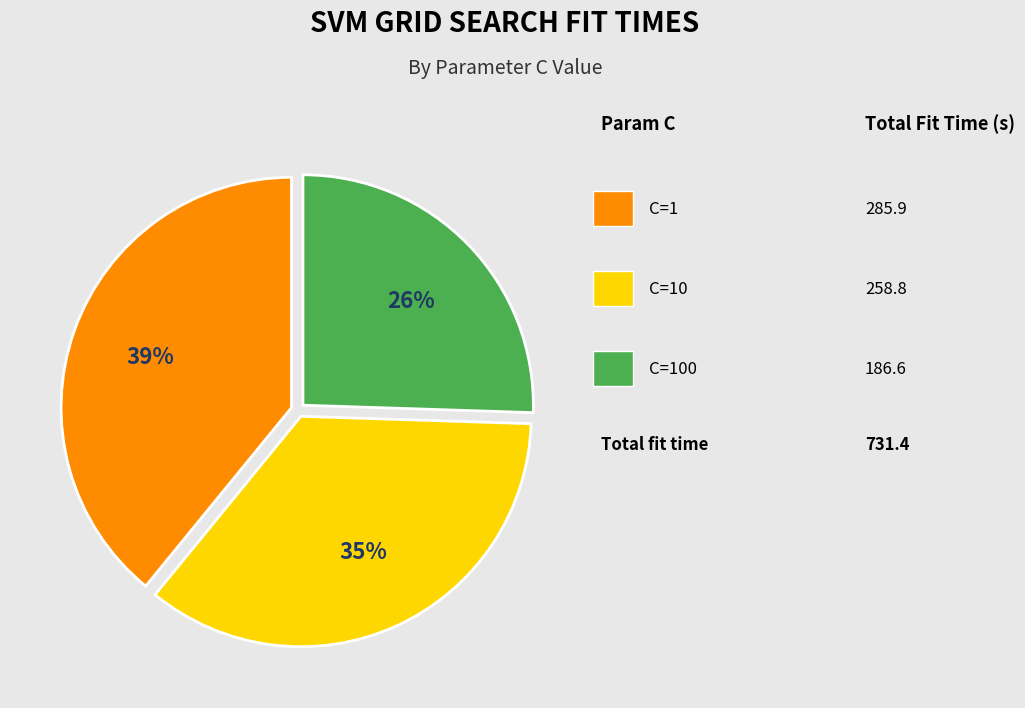

Does any single category account for the majority?

No